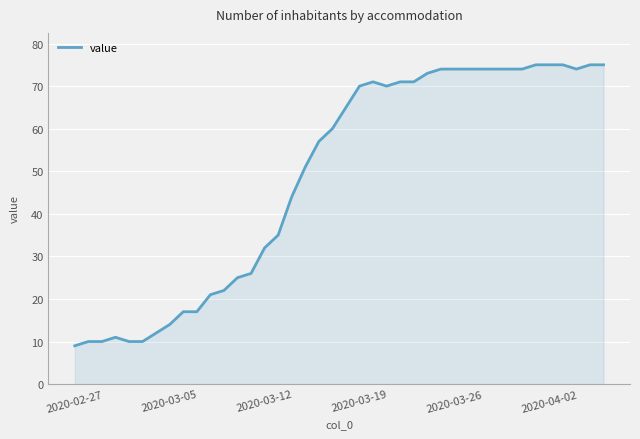

What is the smallest value displayed?

9